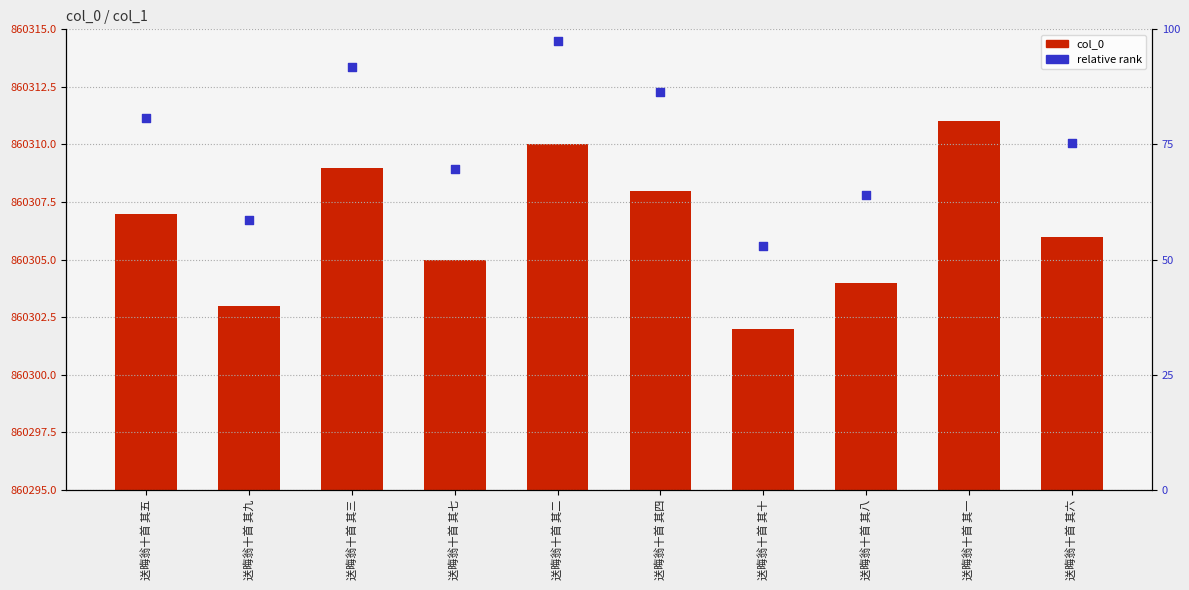

At how many categories does at least one series exceed 860314?

2